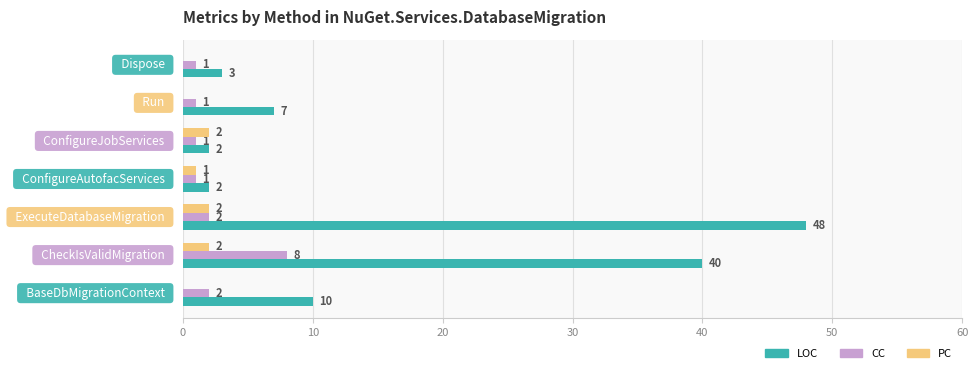

Which series has the largest range (max minus min)?

LOC